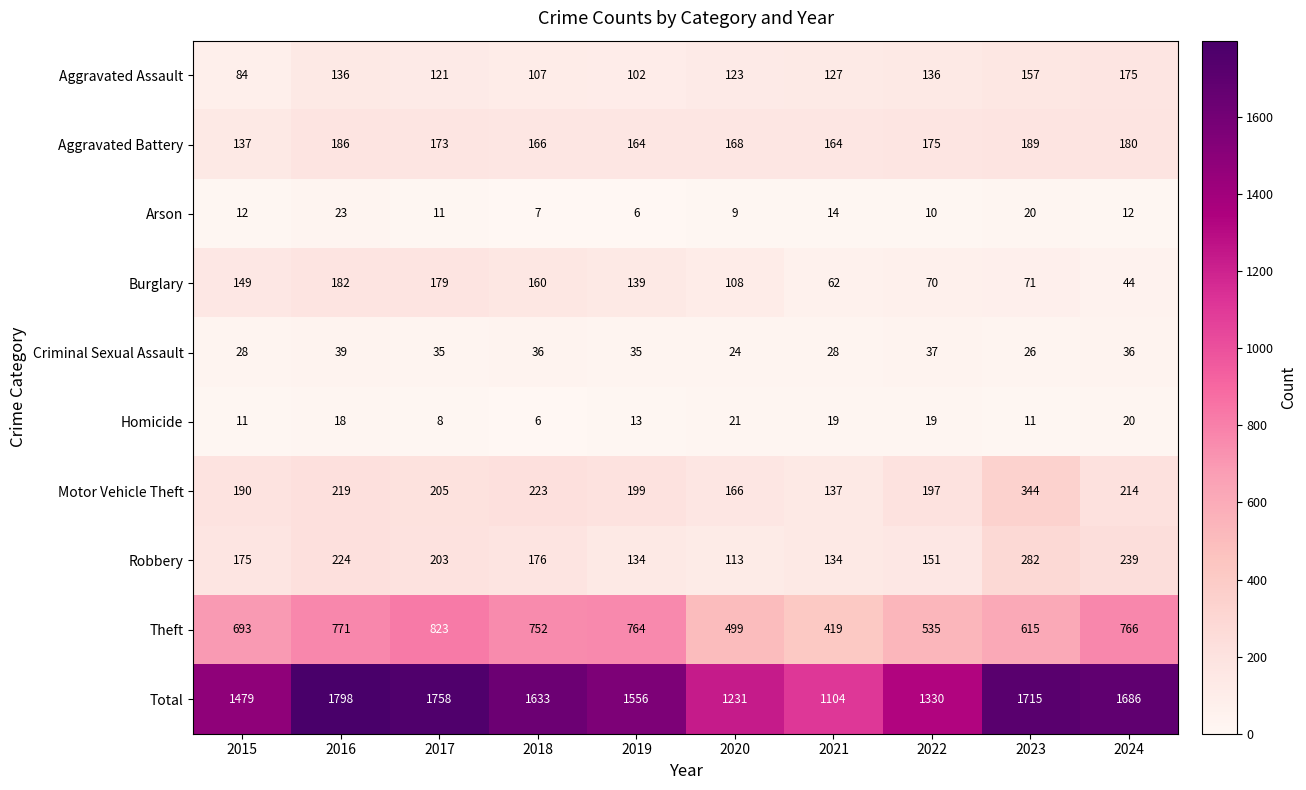

At which category is the sum across all series the highest?

2016